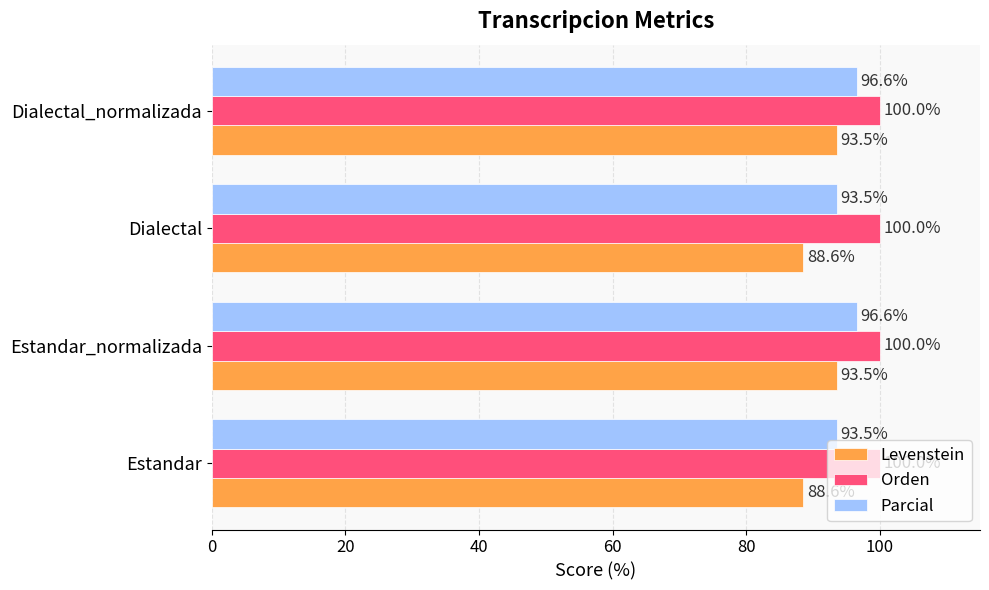

What is the maximum value shown in the chart?

100.0